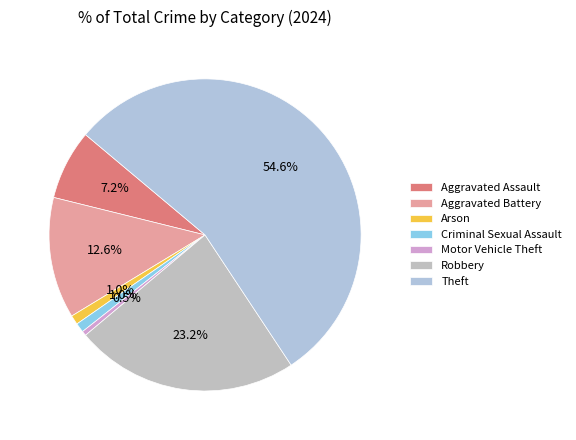

True or false: Theft accounts for 67% of the total.

False